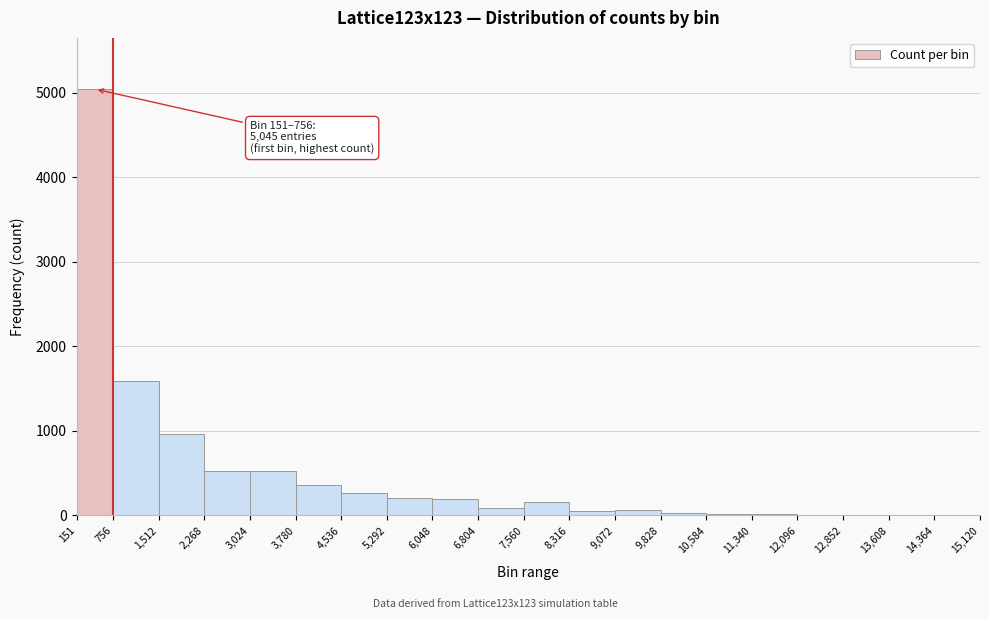

Which range on the x-axis has the tallest bar?

151 to 756